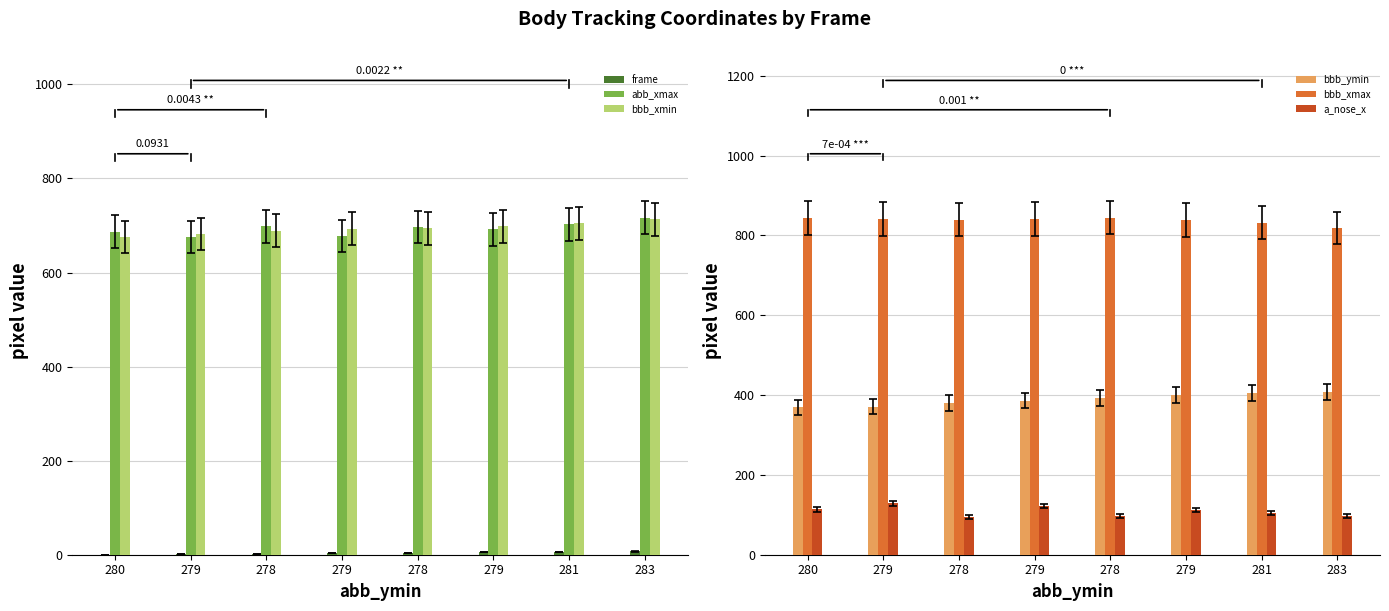

Are the bars grouped side by side (vs. stacked)?

Yes